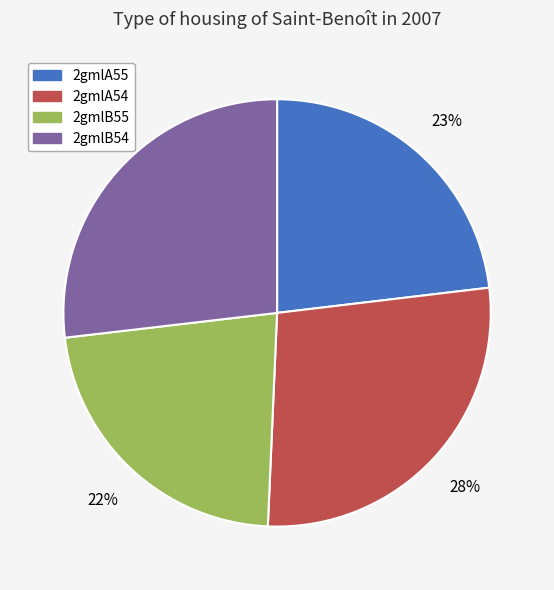

Is it true that 2gmlA54 is 28% of the pie?

True